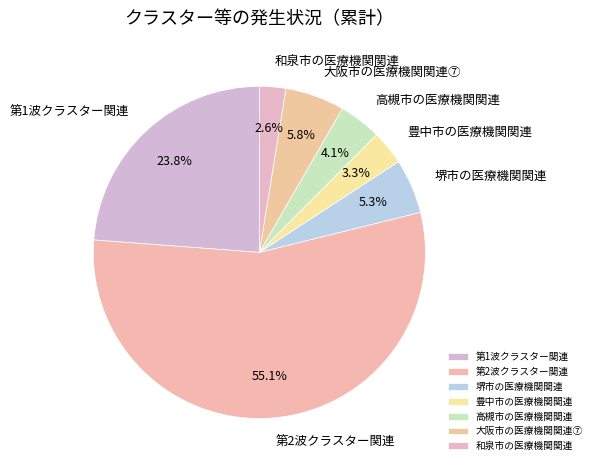

What is the total percentage of 和泉市の医療機関関連 and 高槻市の医療機関関連?

6.7%